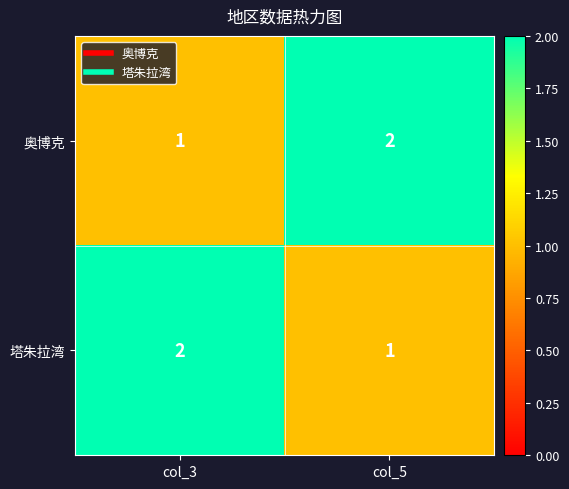

The value of 奥博克 at col_3 is 2. True or false?

False